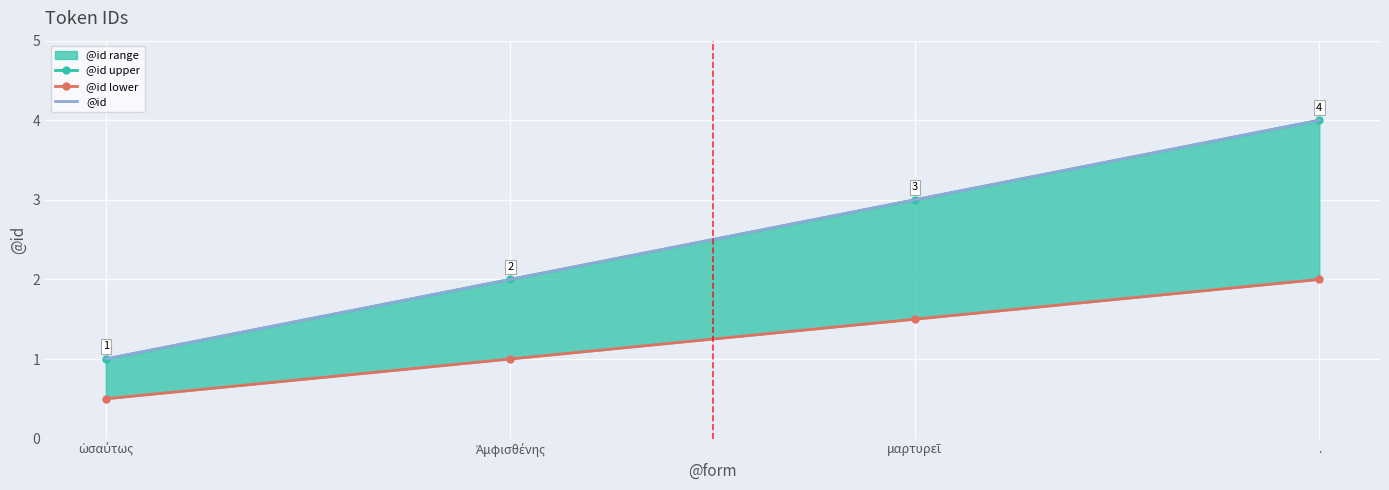

How many @id values are between 2 and 4?

3